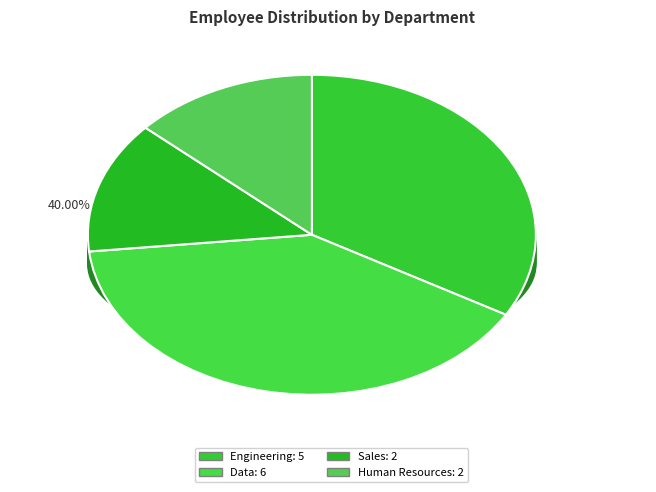

True or false: Human Resources accounts for 13% of the total.

True